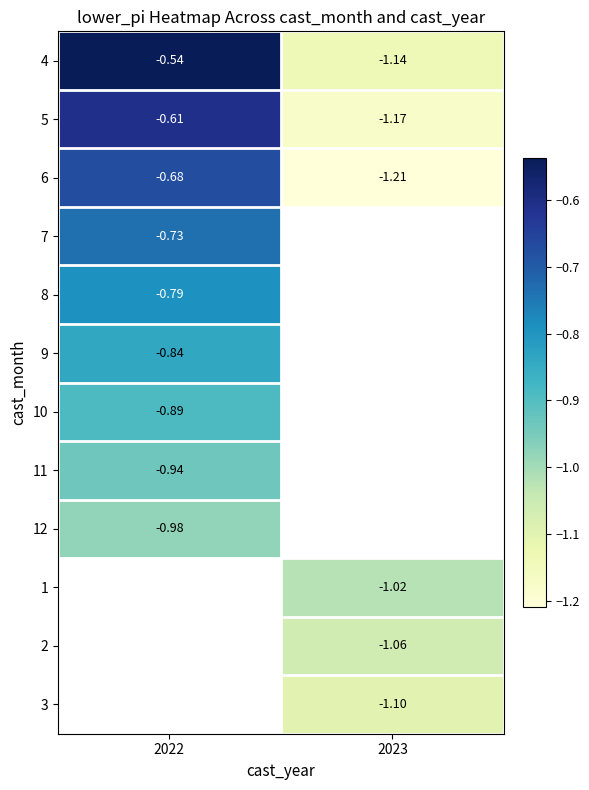

List the series in order of their overall mean, lowest first.

6, 7, 8, 9, 10, 11, 12, 1, 2, 3, 5, 4